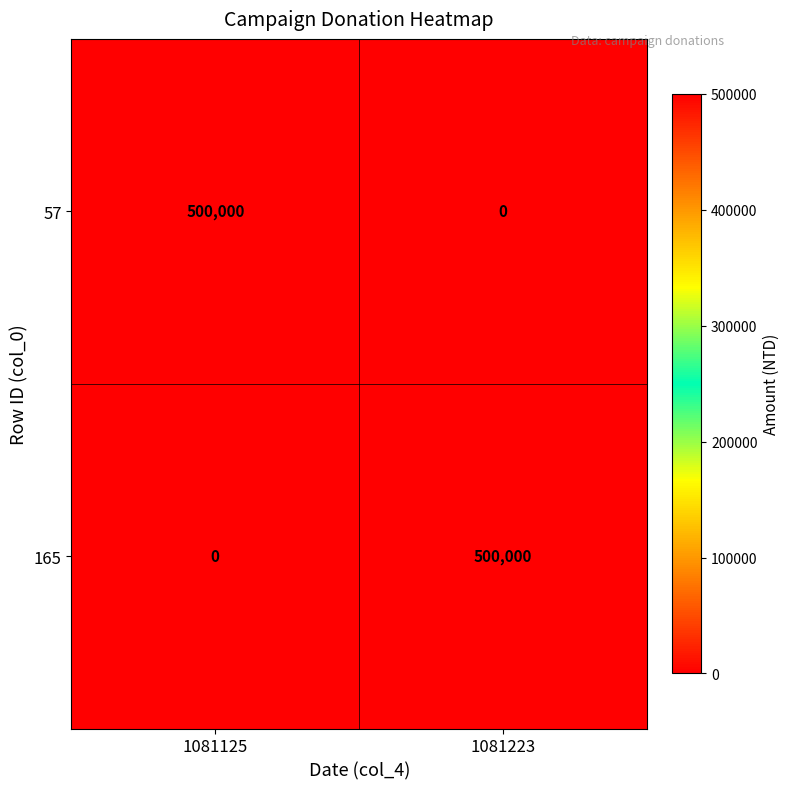

What is the difference between the 57 values at 1081125 and 1081223?

500000